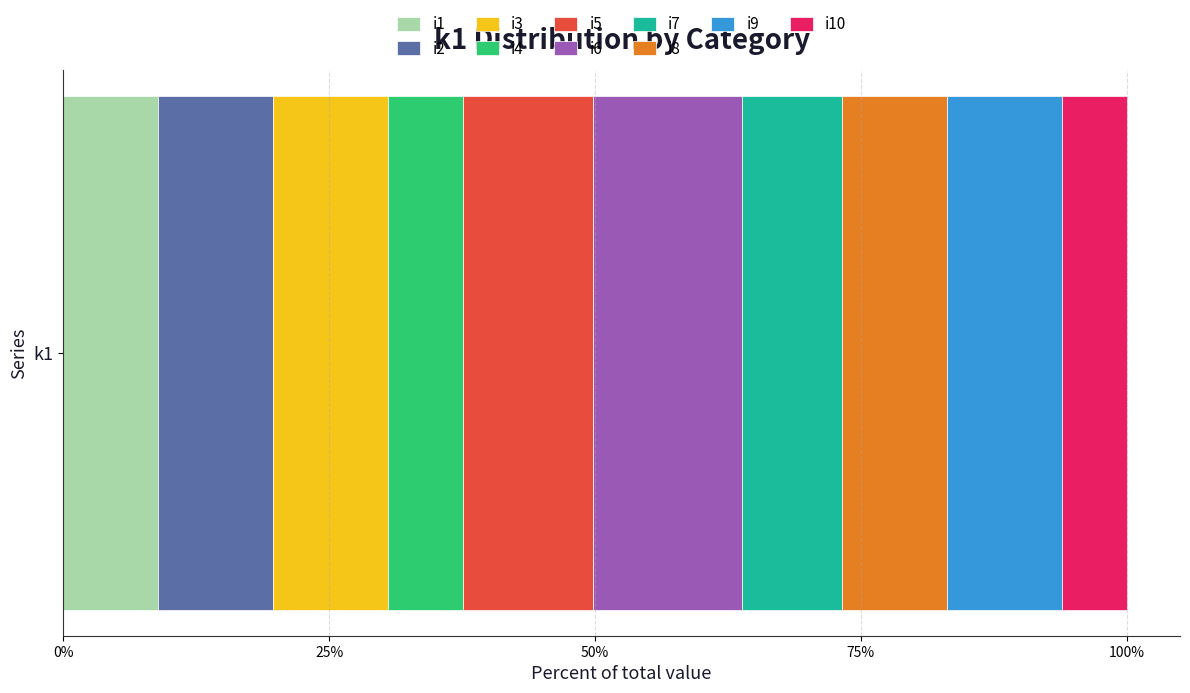

What is the maximum value for i1?

8.9